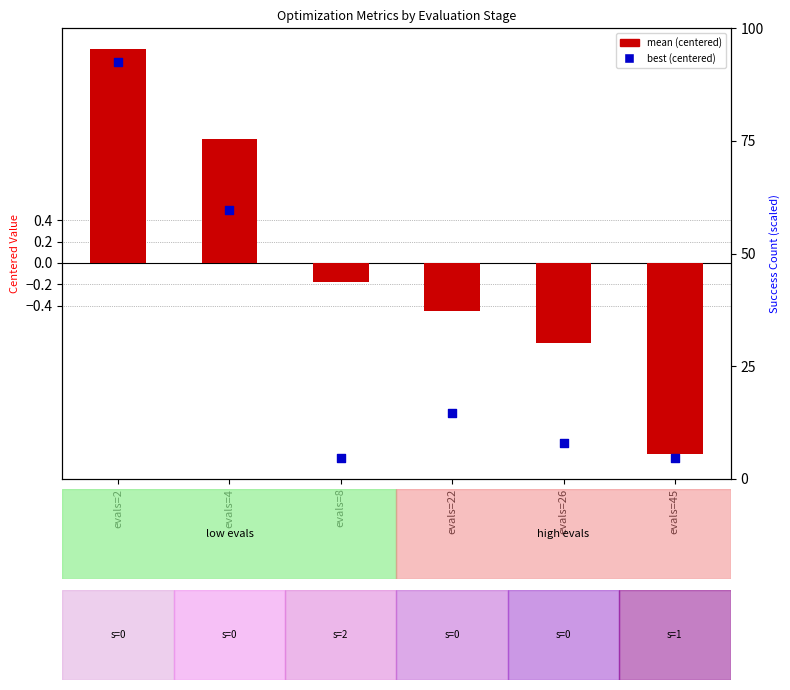

At which category is the sum across all series the highest?

evals=2